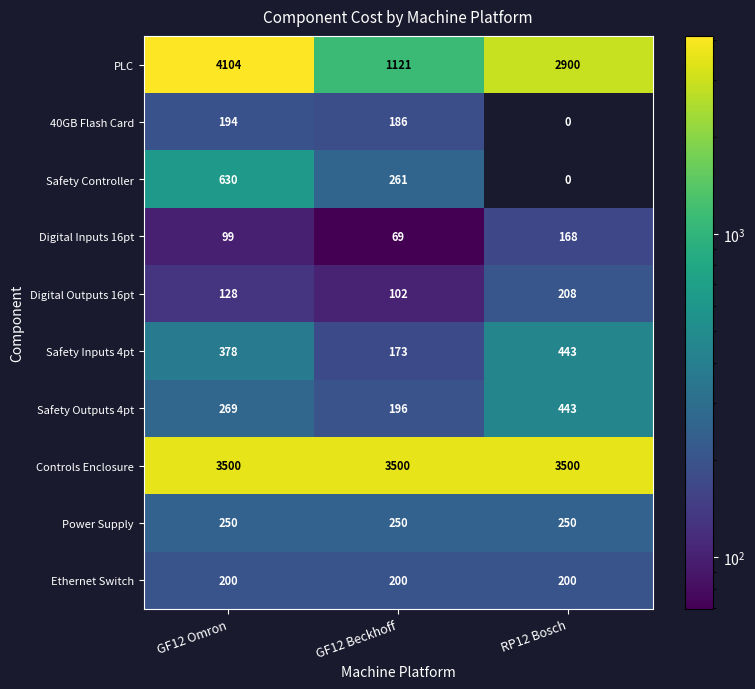

At GF12 Omron, list the series in order from smallest to largest.

Digital Inputs 16pt, Digital Outputs 16pt, 40GB Flash Card, Ethernet Switch, Power Supply, Safety Outputs 4pt, Safety Inputs 4pt, Safety Controller, Controls Enclosure, PLC